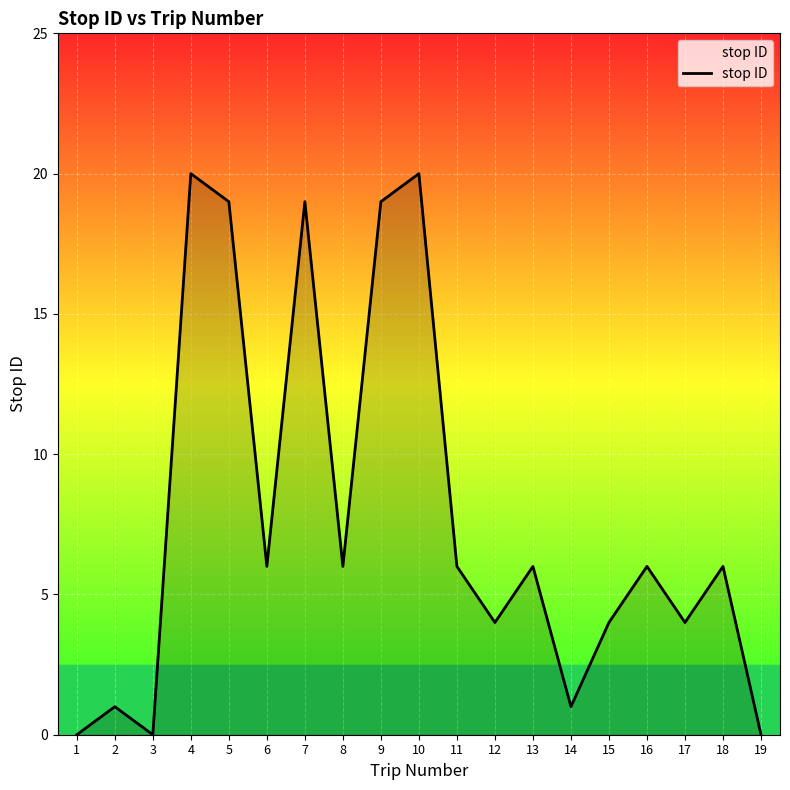

What is the difference between the maximum and minimum values?

20